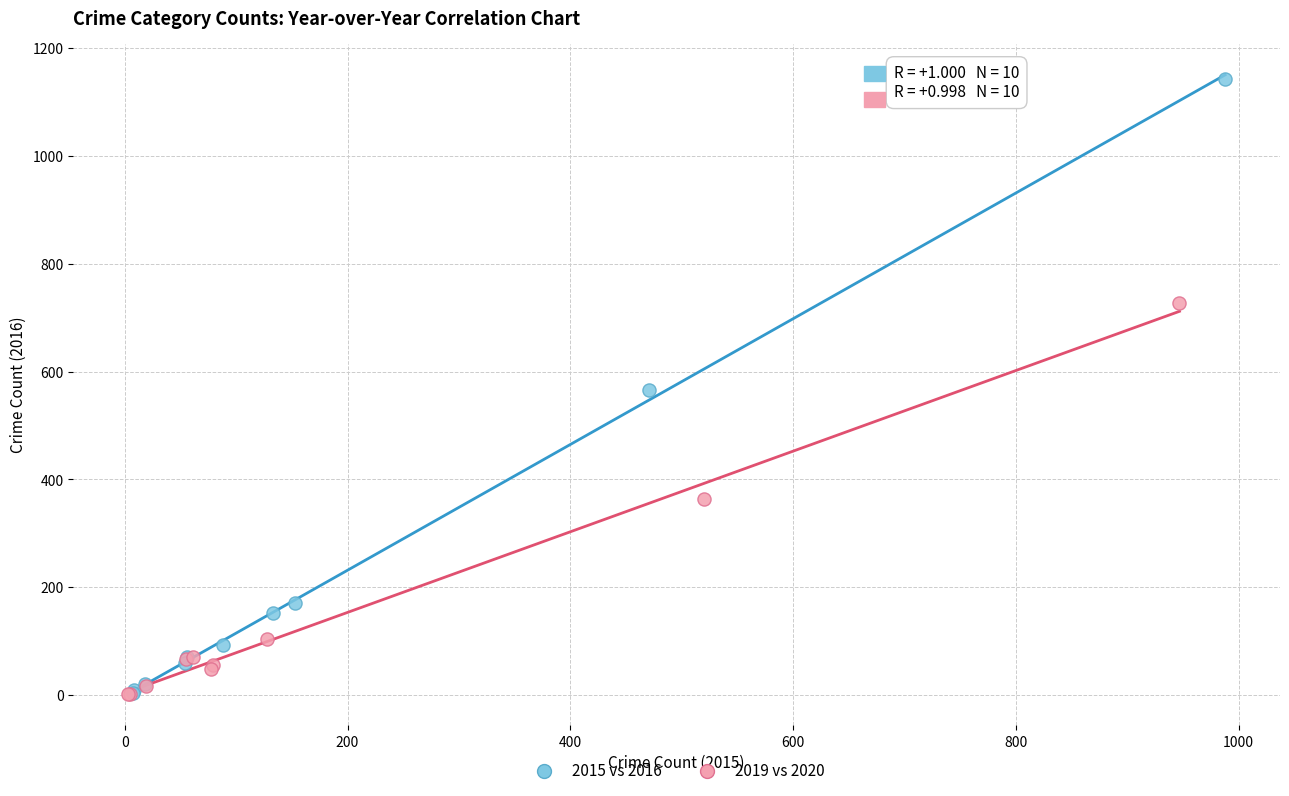

Which series has the widest spread of Y values?

2015 vs 2016